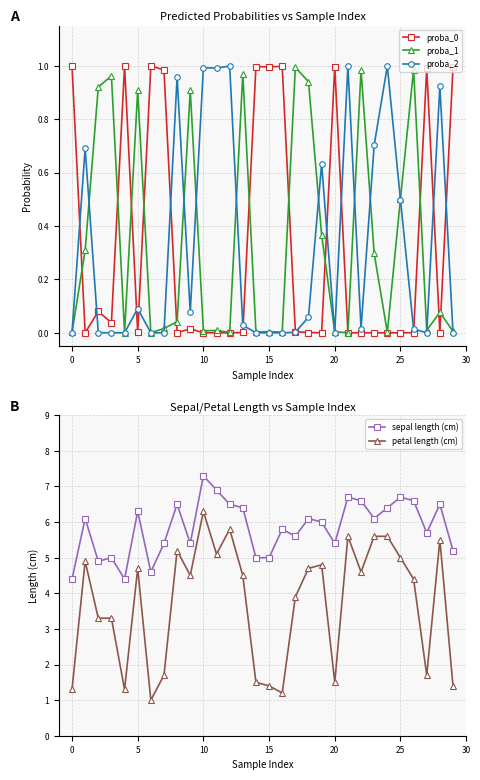

What is the total value across all series at 12?

13.3